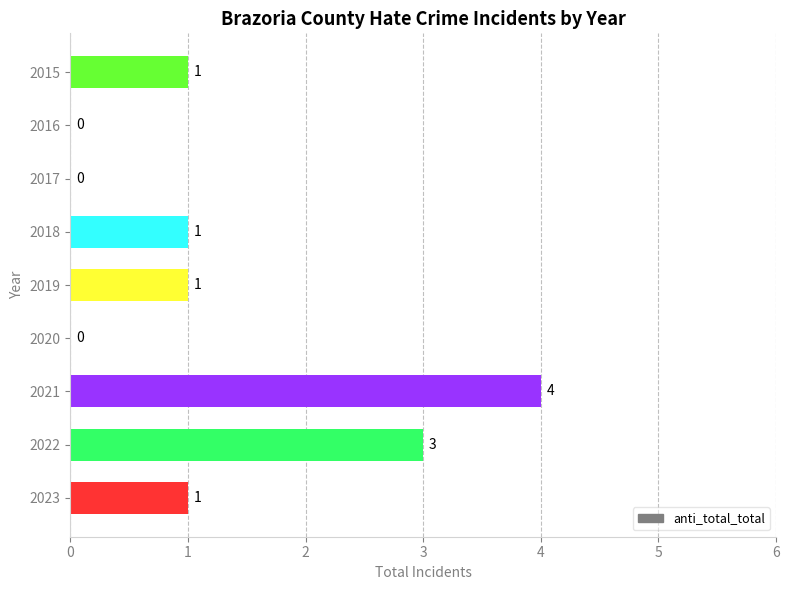

What is the average value?

1